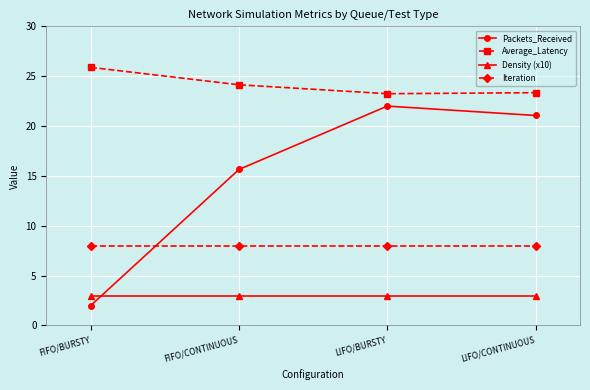

List the series in order of their overall mean, highest first.

Average_Latency, Packets_Received, Iteration, Density (x10)